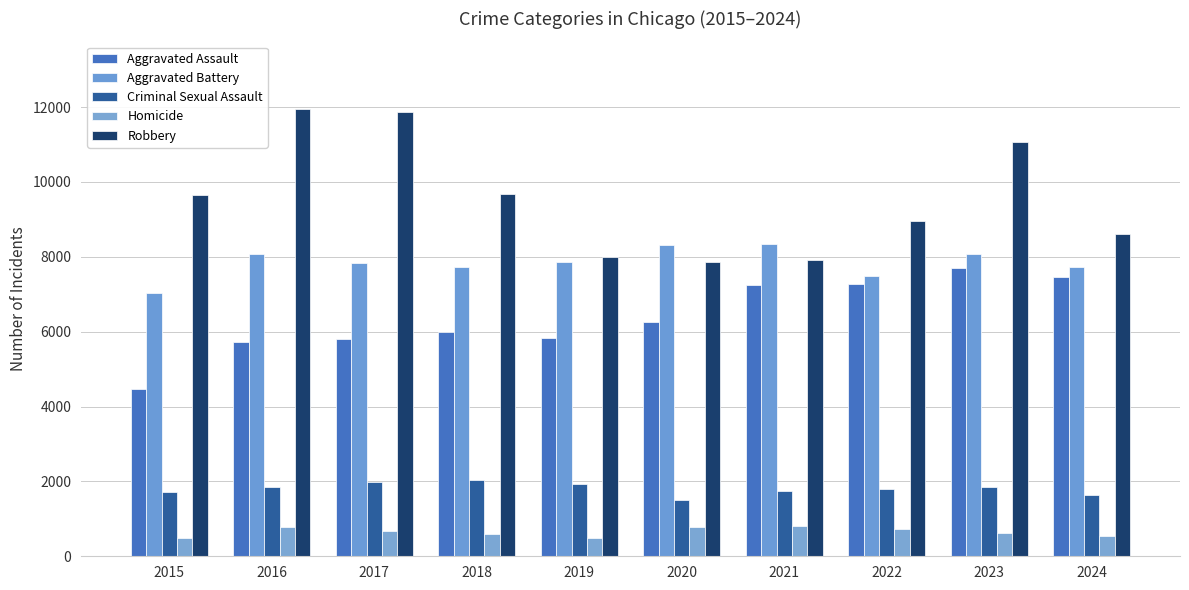

How many bars are there in each group?

5